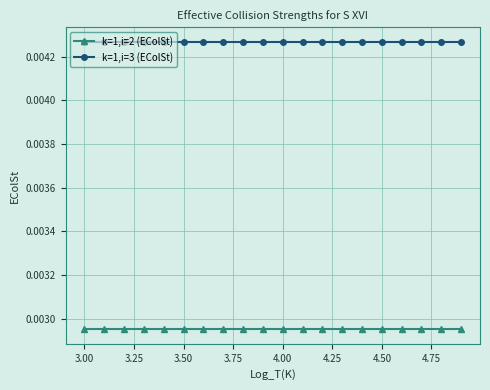

At how many categories does at least one series exceed 0?

20